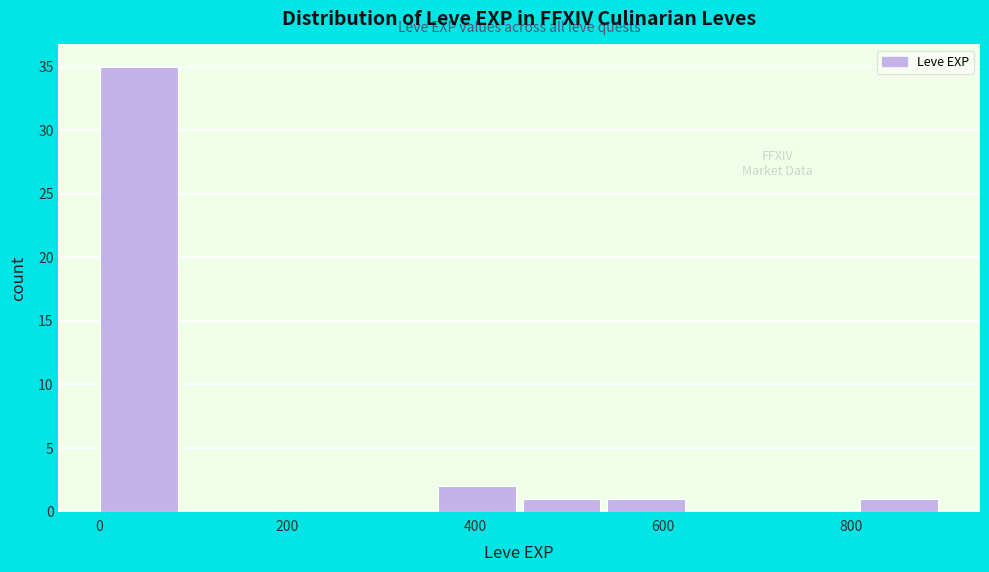

Reading left to right, transcribe this chart: for each bar, give the range it covers on the x-axis and its height. Neither the bar edges nor the heights are printed on the chart, so give them approximately, as read against the axes.

0 to 100: 35
100 to 180: 0
180 to 280: 0
280 to 360: 0
360 to 460: 2
460 to 540: 1
540 to 640: 1
640 to 720: 0
720 to 820: 0
820 to 900: 1